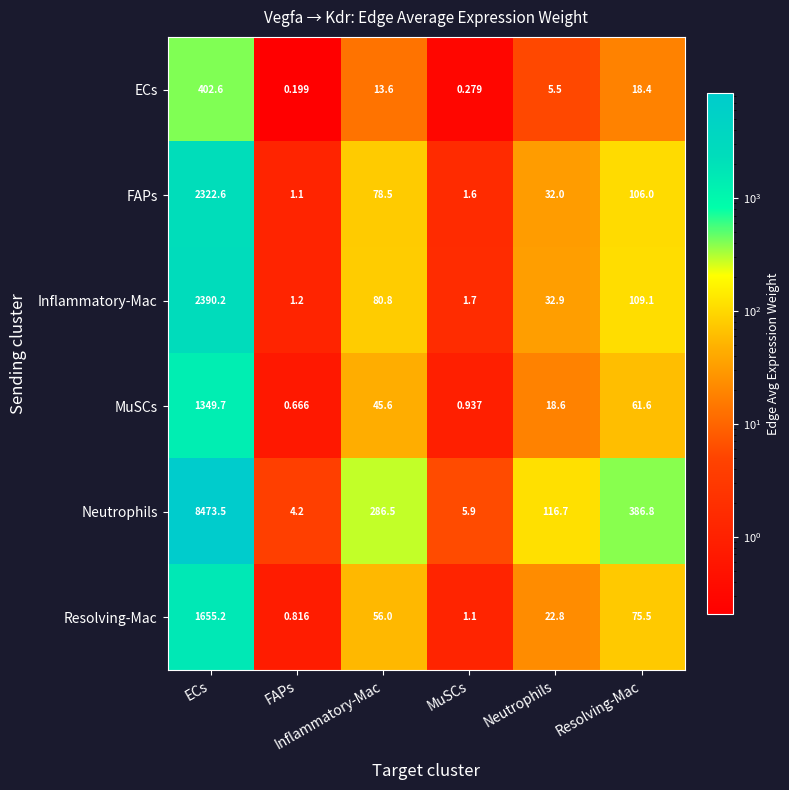

Reading left to right, transcribe all the data shown in this chart.

ECs: ECs=402.6	FAPs=0.2	Inflammatory-Mac=13.6	MuSCs=0.3	Neutrophils=5.5	Resolving-Mac=18.4
FAPs: ECs=2322.6	FAPs=1.1	Inflammatory-Mac=78.5	MuSCs=1.6	Neutrophils=32.0	Resolving-Mac=106.0
Inflammatory-Mac: ECs=2390.2	FAPs=1.2	Inflammatory-Mac=80.8	MuSCs=1.7	Neutrophils=32.9	Resolving-Mac=109.1
MuSCs: ECs=1349.7	FAPs=0.7	Inflammatory-Mac=45.6	MuSCs=0.9	Neutrophils=18.6	Resolving-Mac=61.6
Neutrophils: ECs=8473.5	FAPs=4.2	Inflammatory-Mac=286.5	MuSCs=5.9	Neutrophils=116.7	Resolving-Mac=386.8
Resolving-Mac: ECs=1655.2	FAPs=0.8	Inflammatory-Mac=56.0	MuSCs=1.1	Neutrophils=22.8	Resolving-Mac=75.5